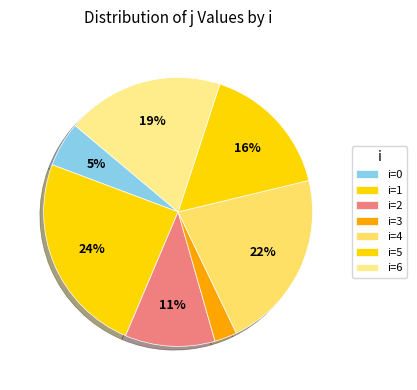

Is there a majority slice in this chart?

No